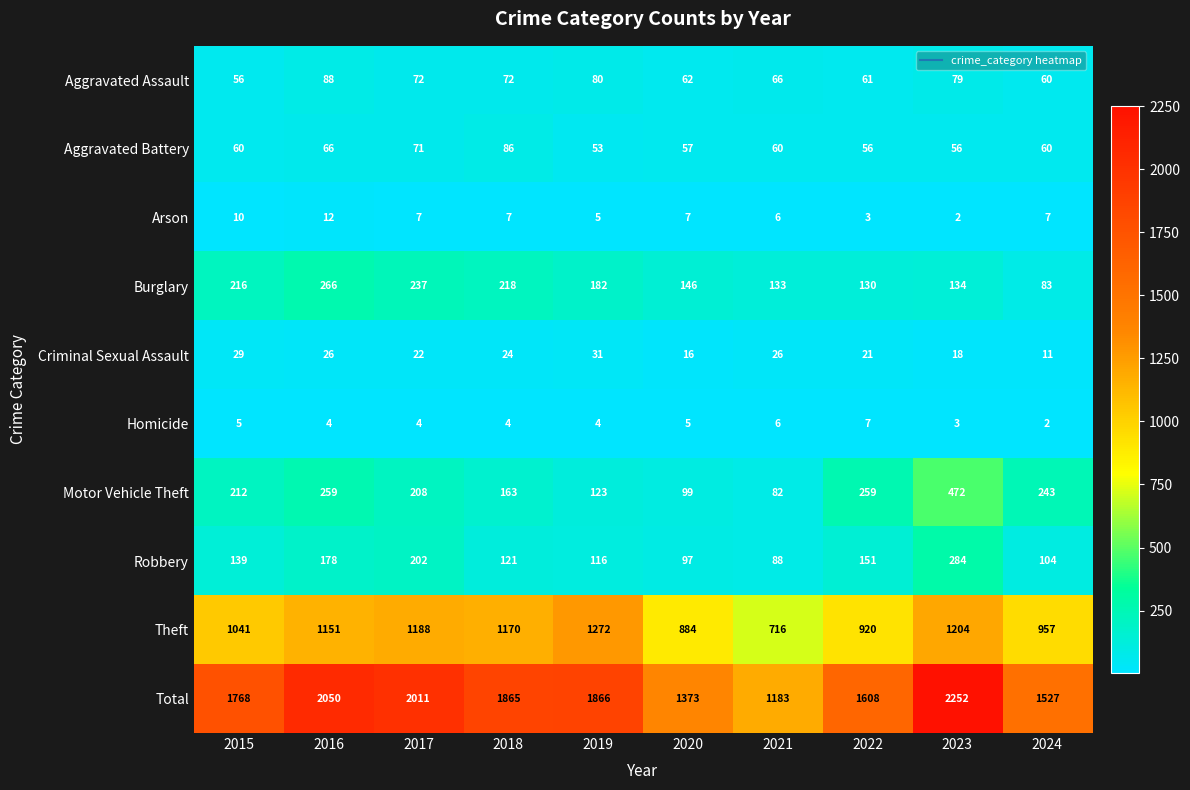

What is the sum of all Theft values?

10503